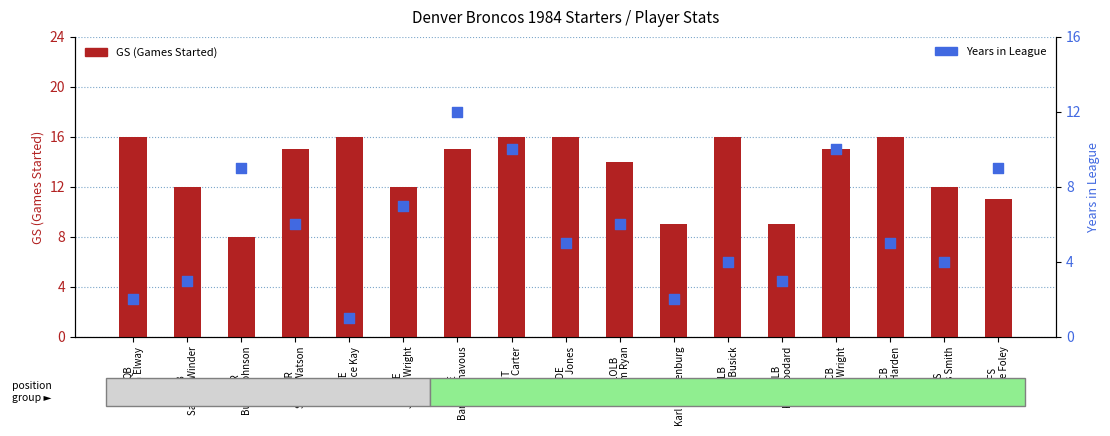

At which category is the sum across all series the highest?

LDE
Barney Chavous